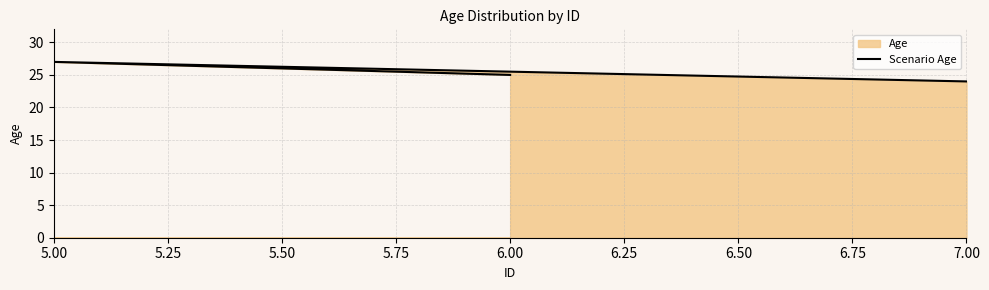

How many categories are shown in the chart?

3